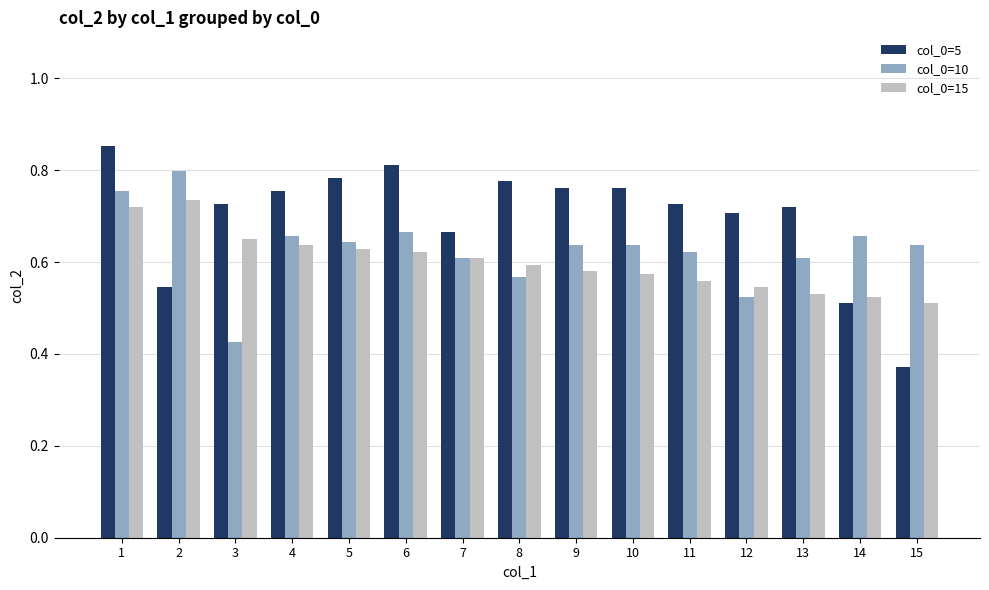

True or false: col_0=15 has a value of 0.1 at 10.

False